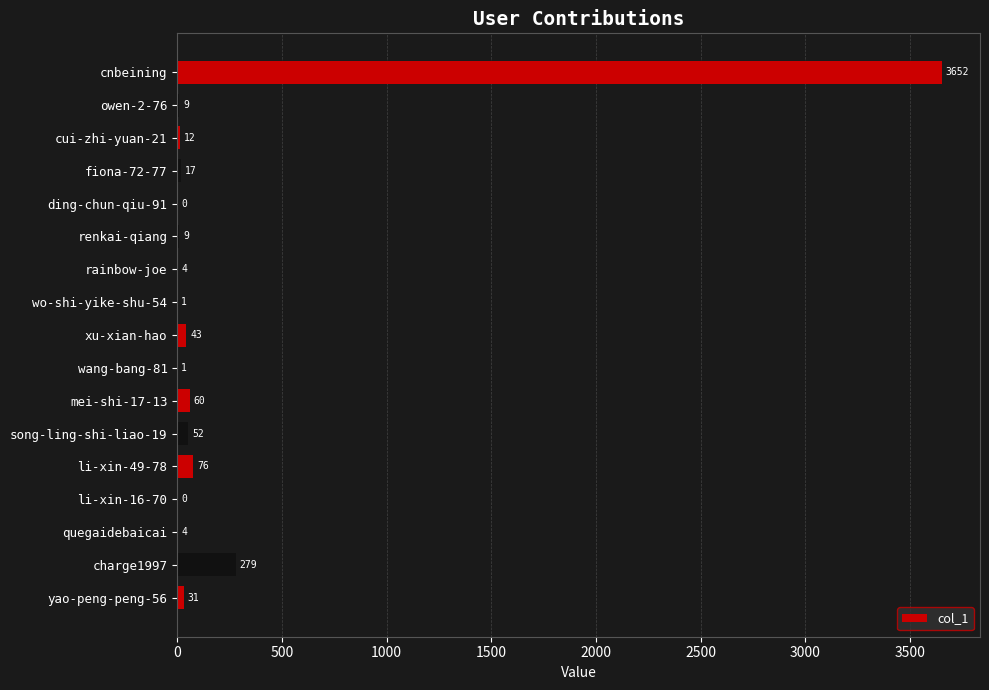

At which category does the chart reach its peak across all series?

cnbeining